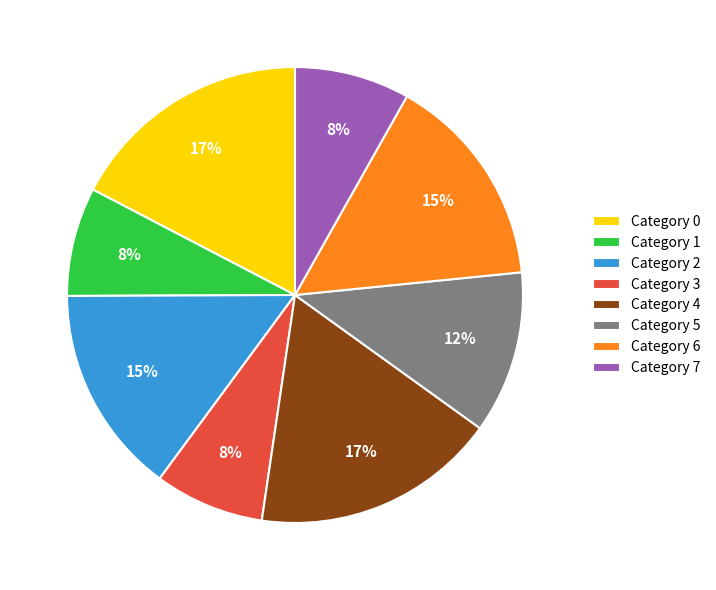

What is the ratio of the value at Category 2 to the value at Category 1?

1.9